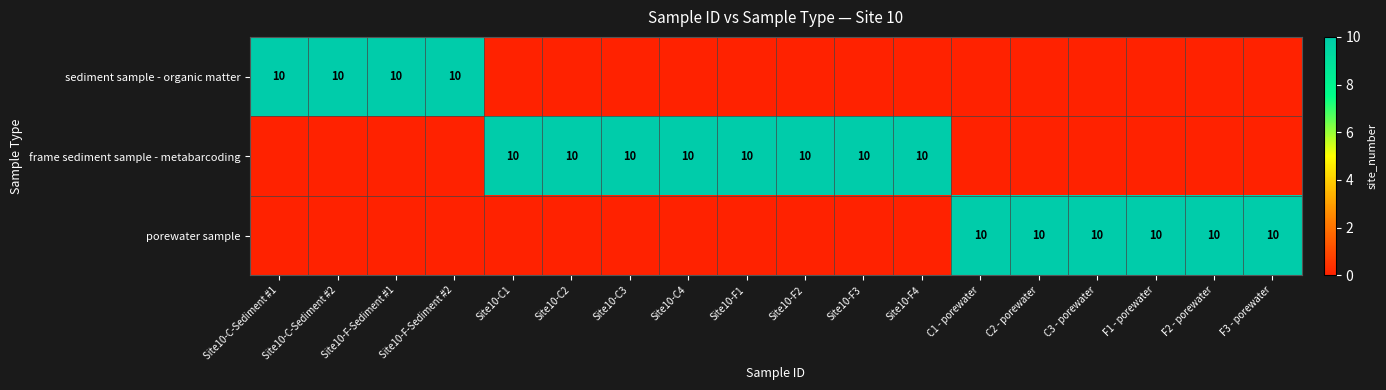

The value of frame sediment sample - metabarcoding at Site10-C2 is 10. True or false?

True